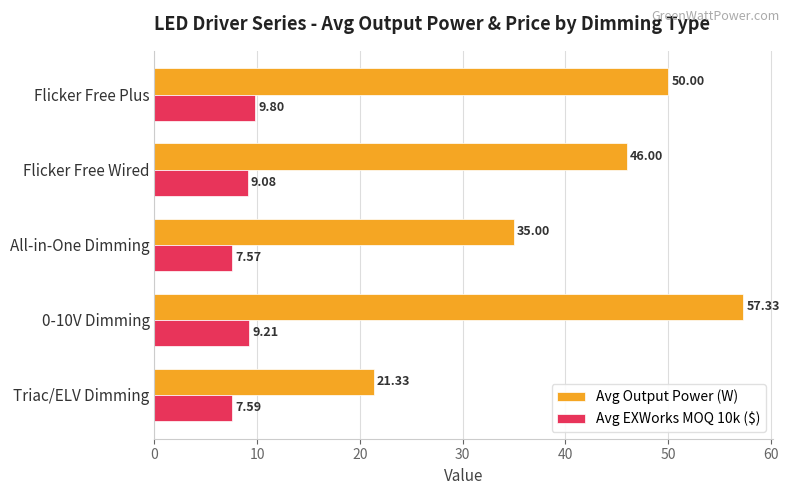

Rank the categories by Avg Output Power (W) value from highest to lowest.

0-10V Dimming, Flicker Free Plus, Flicker Free Wired, All-in-One Dimming, Triac/ELV Dimming